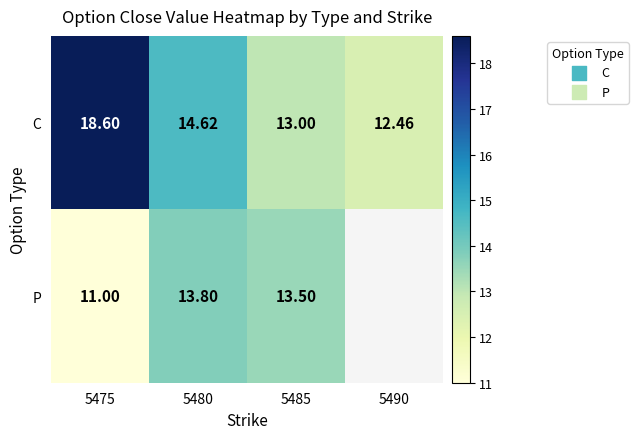

Which category has the lowest value in the C series?

5490